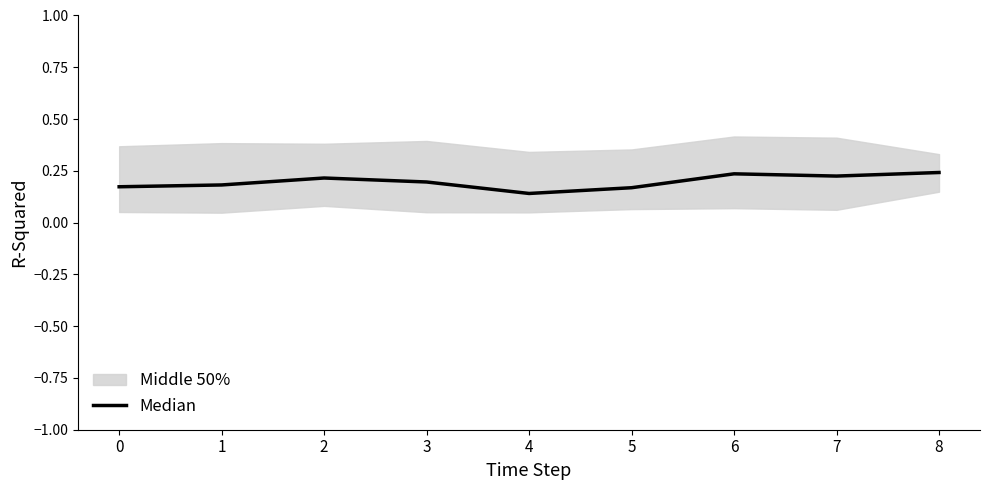

What is the sum of the values at 4 and 7?

0.4